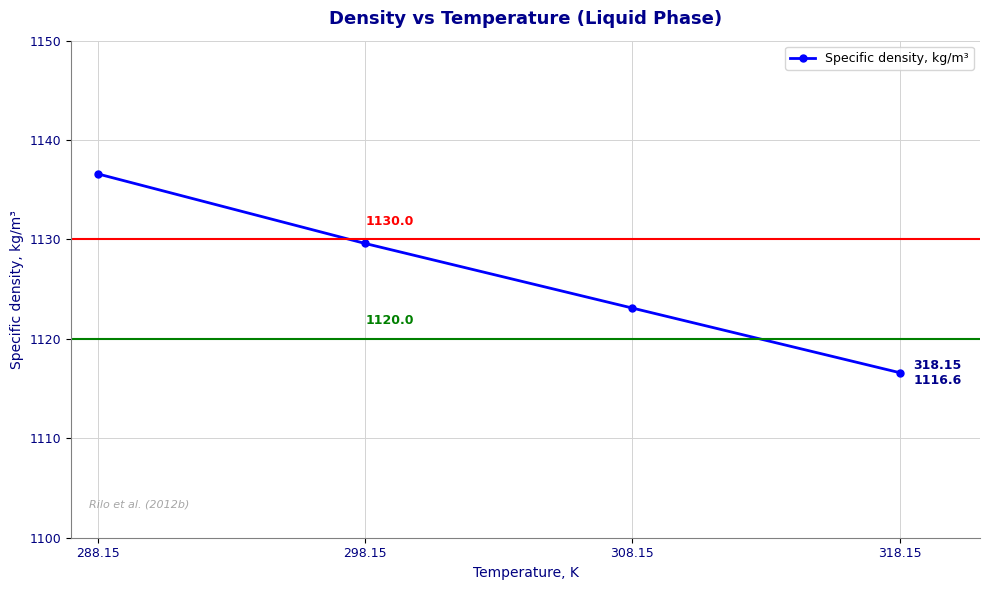

What is the sum of all values?

4505.9